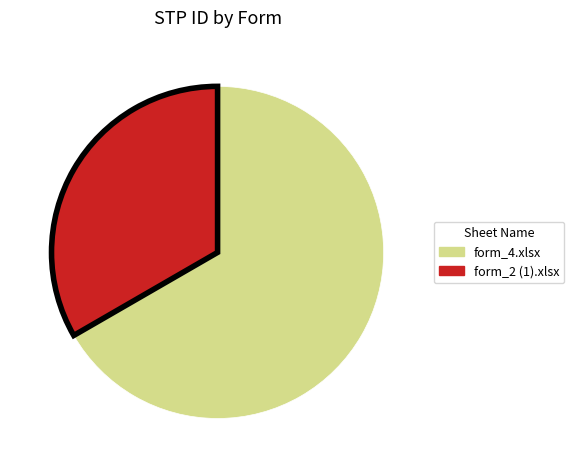

Between form_2 (1).xlsx and form_4.xlsx, which is larger?

form_4.xlsx